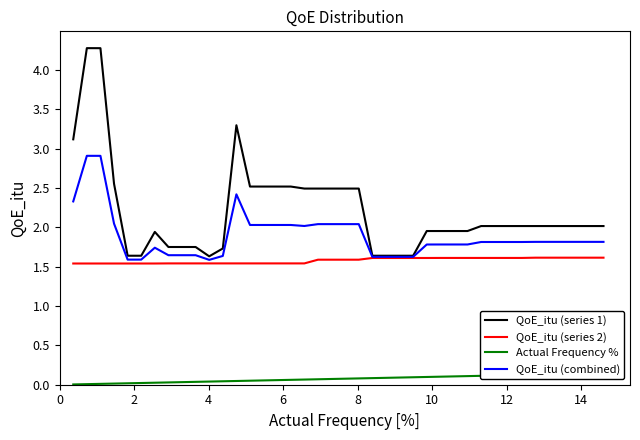

At how many categories does at least one series exceed 2?

24